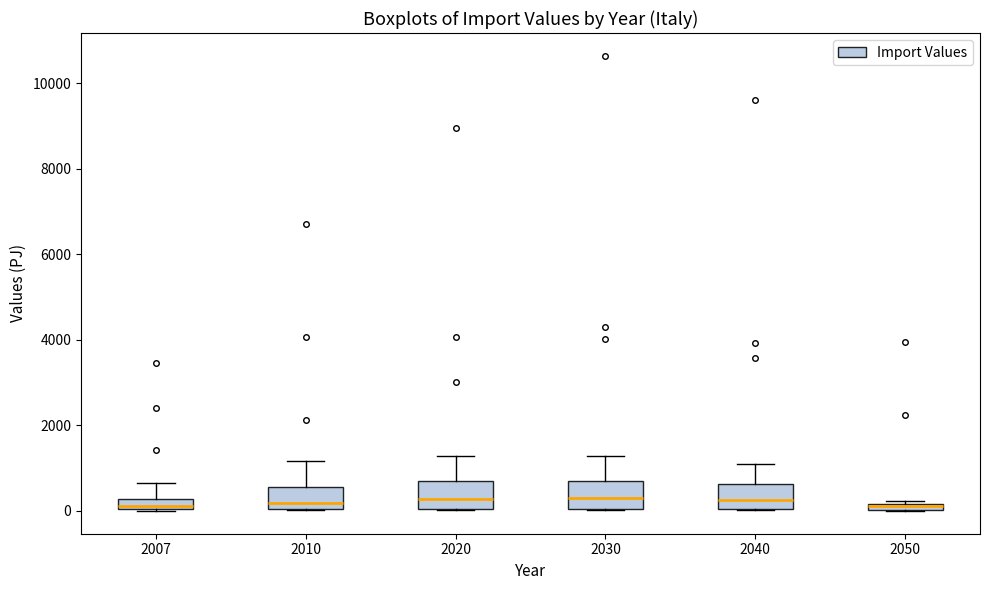

Where is the upper edge of the box at x = 2050 on the y-axis? The values are not printed on the chart, so give them approximately, as read against the axis.

200